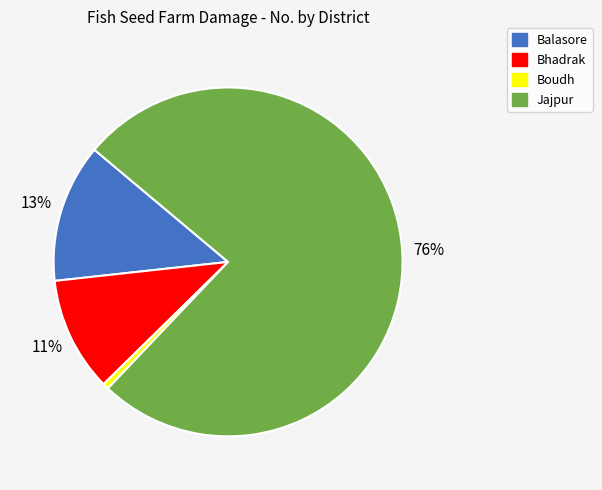

To the nearest percent, what is the average slice percentage?

25%